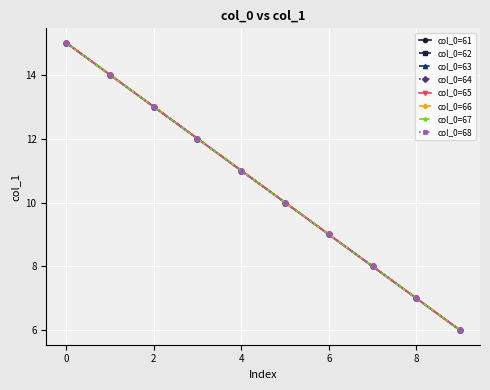

Is this an area chart (filled region under the line)?

No